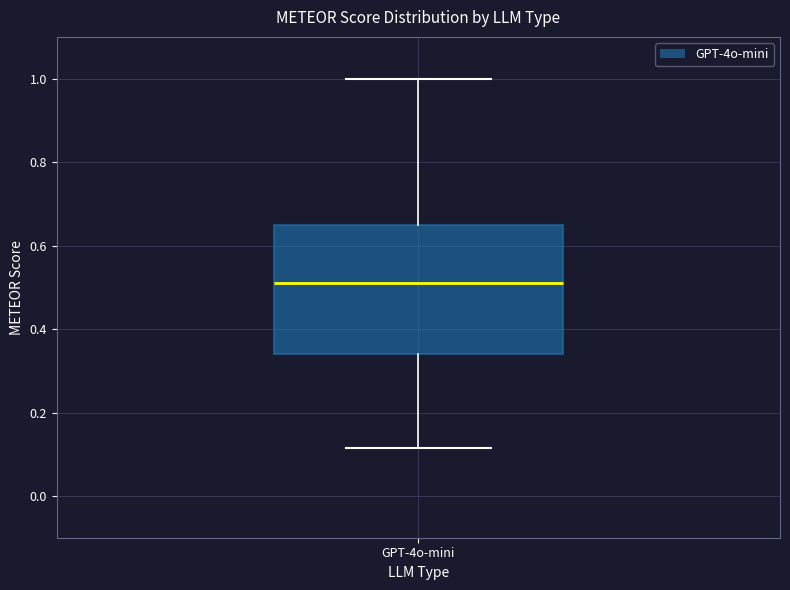

Transcribe this box plot: give where the median line is, the range the box spans, and where the two whiskers end, as read against the y-axis. The values are not printed on the chart, so give them approximately, as read against the axis.

median 0.50, box 0.34 to 0.64, whiskers 0.12 to 1.00